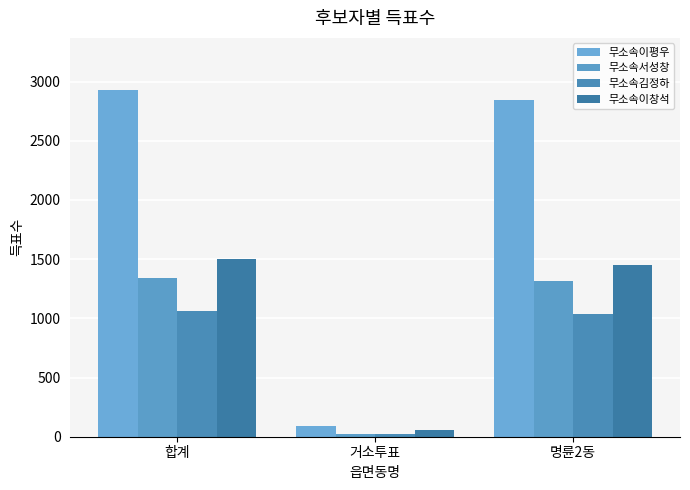

Reading left to right, extract all data points from this chart.

무소속이평우: 2930	87	2843
무소속서성창: 1339	27	1312
무소속김정하: 1060	26	1034
무소속이창석: 1501	54	1447